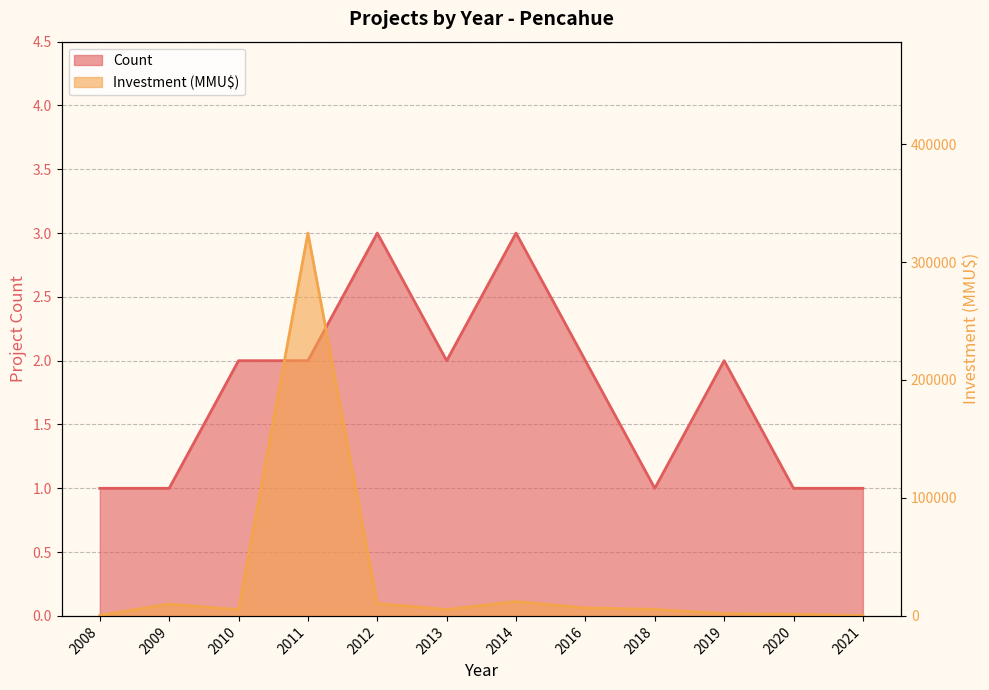

True or false: Investment (MMU$) has more than 1 points higher than both neighbors.

True